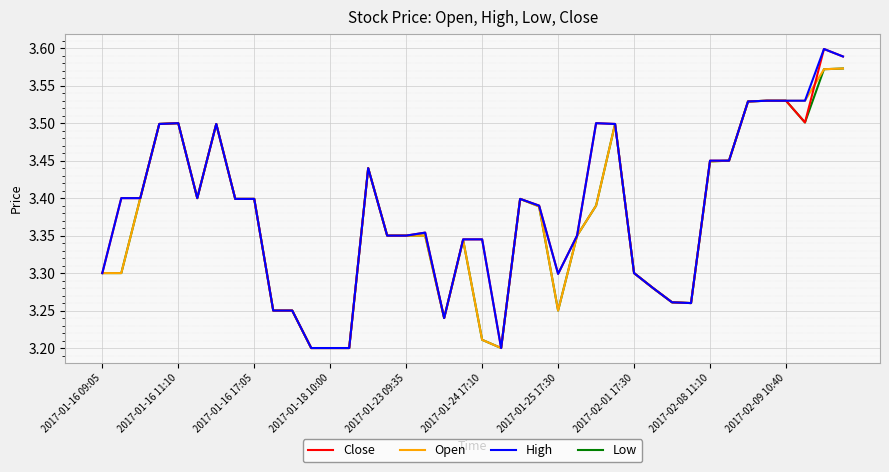

What is the maximum value for Open?

3.6